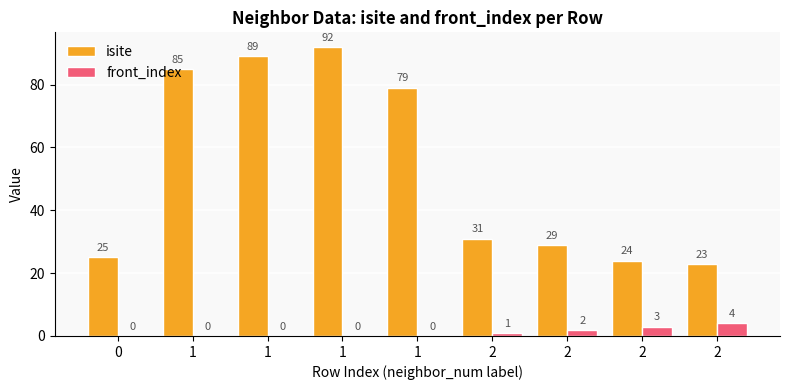

At 2, list the series in order from smallest to largest.

front_index, isite